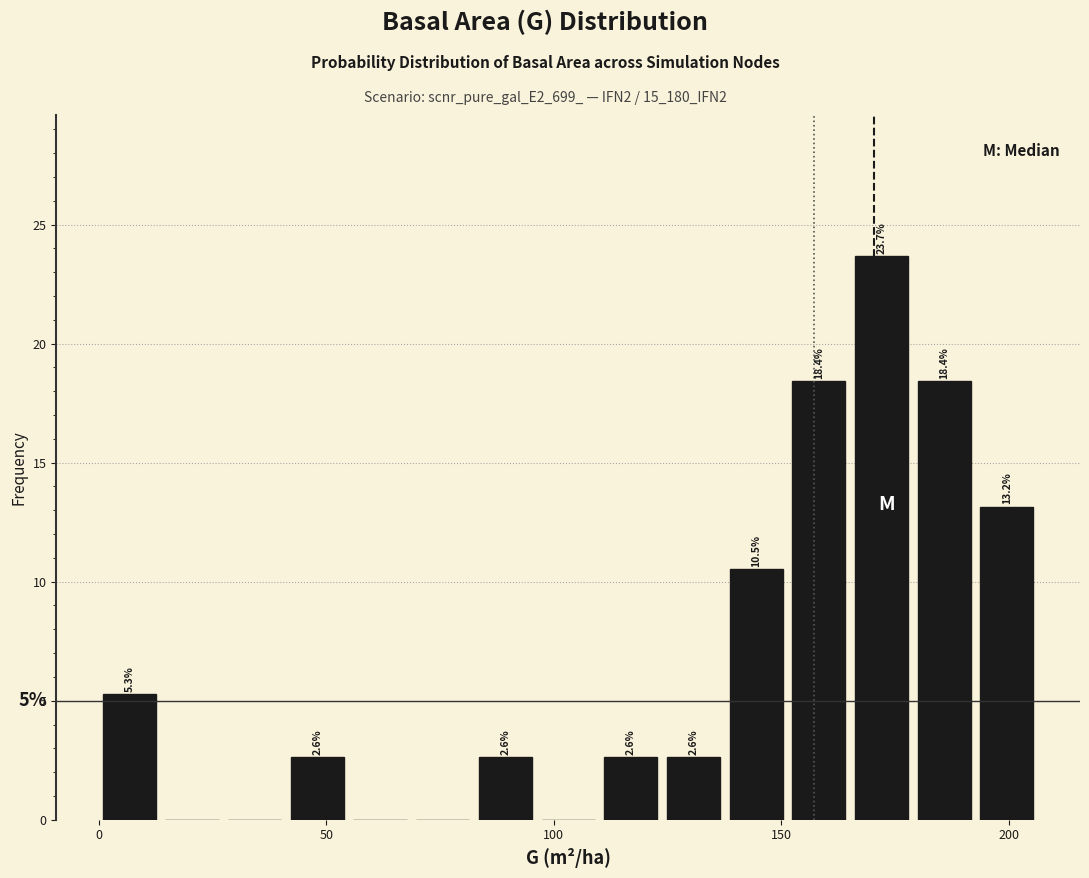

Read against the x-axis, roughly where is the centre of the tallest bar?

170